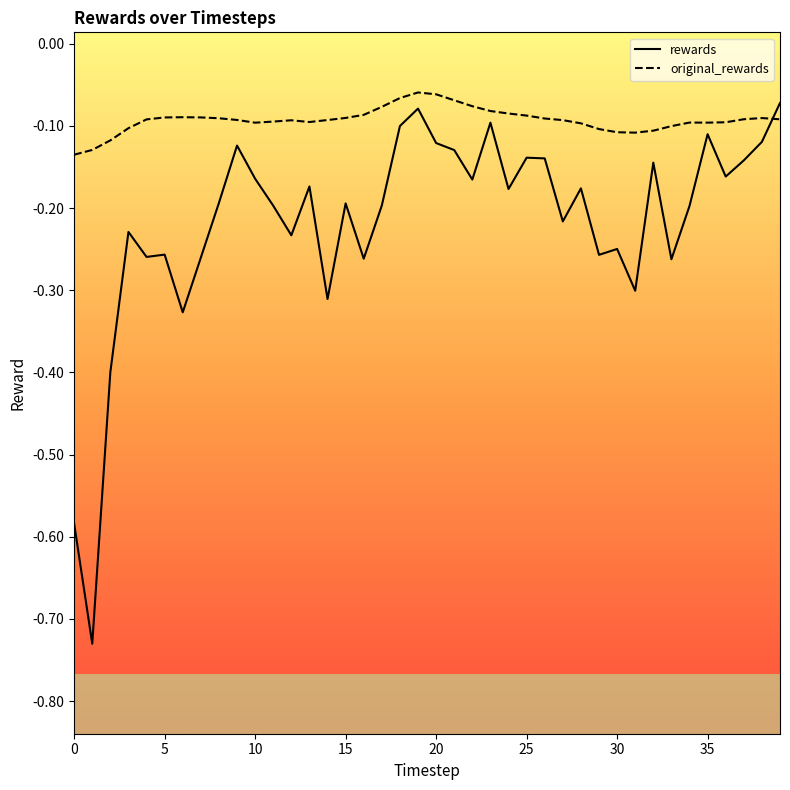

True or false: original_rewards has more than 2 points higher than both neighbors.

True